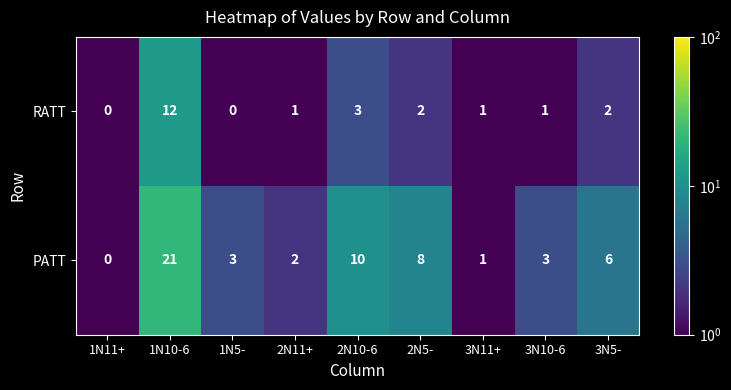

List the series in order of their overall mean, highest first.

PATT, RATT